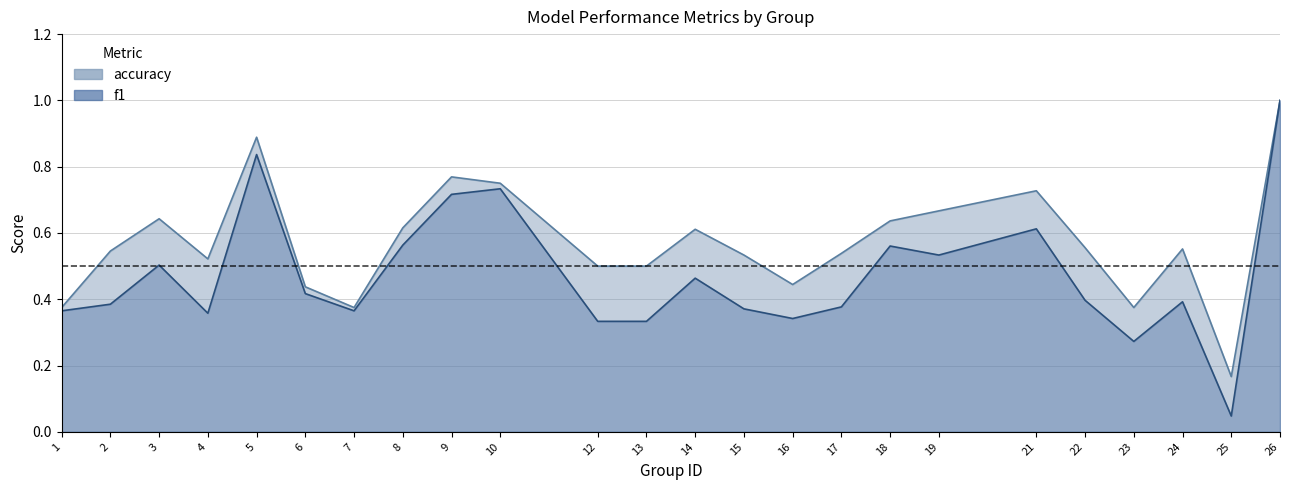

Which category has the highest value across all series?

26